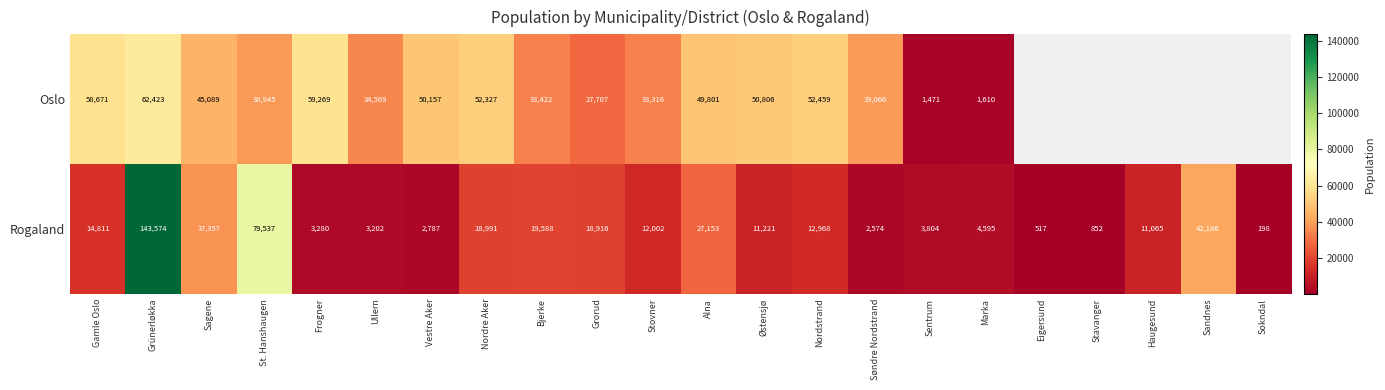

What is the difference between the highest and lowest values at Ullern?

31367